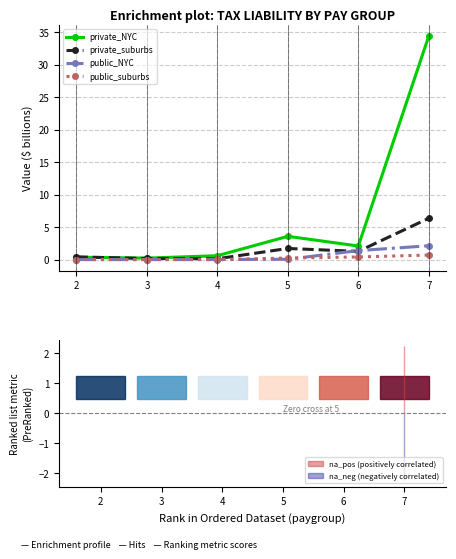

Which series changed the most between 3 and 6?

private_NYC